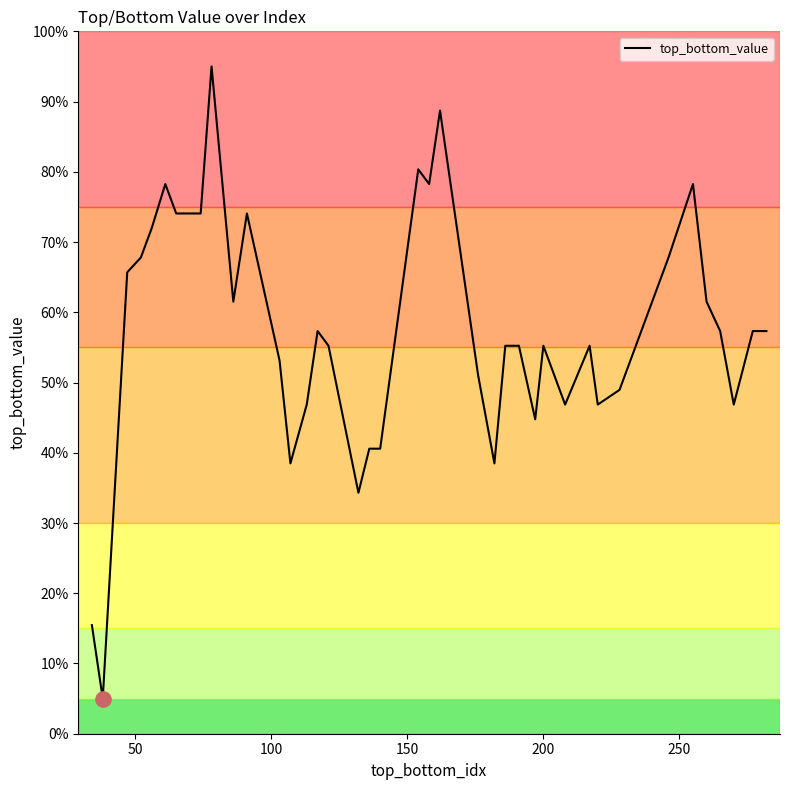

What is the minimum value shown in the chart?

5.0